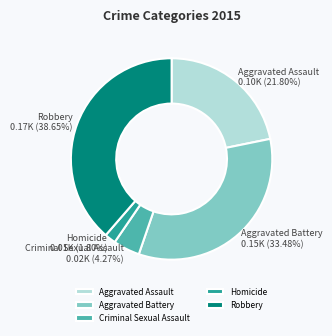

What percentage is NOT represented by Homicide?

98.2%